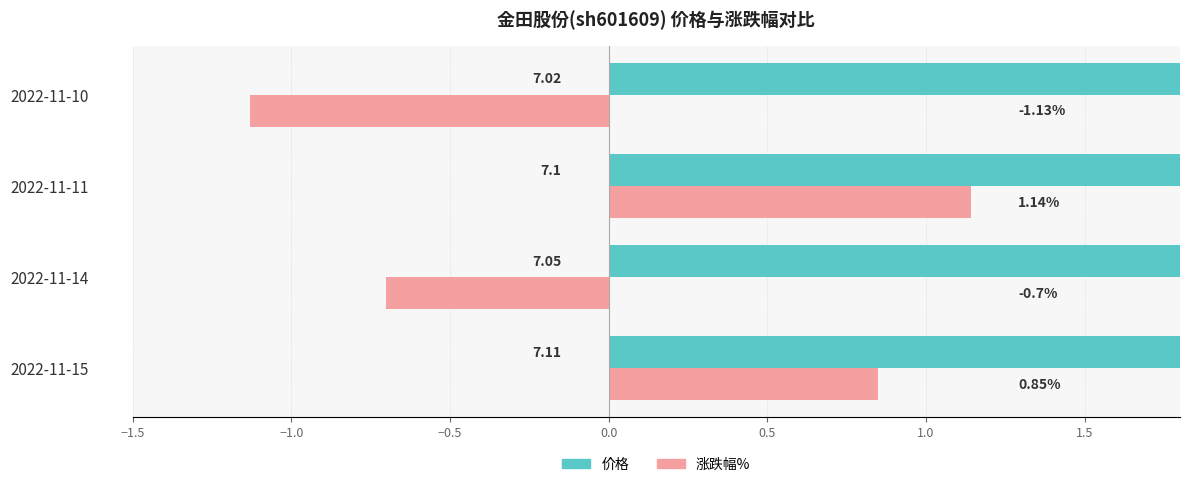

What is the difference between the maximum and minimum values in the 价格 series?

0.1